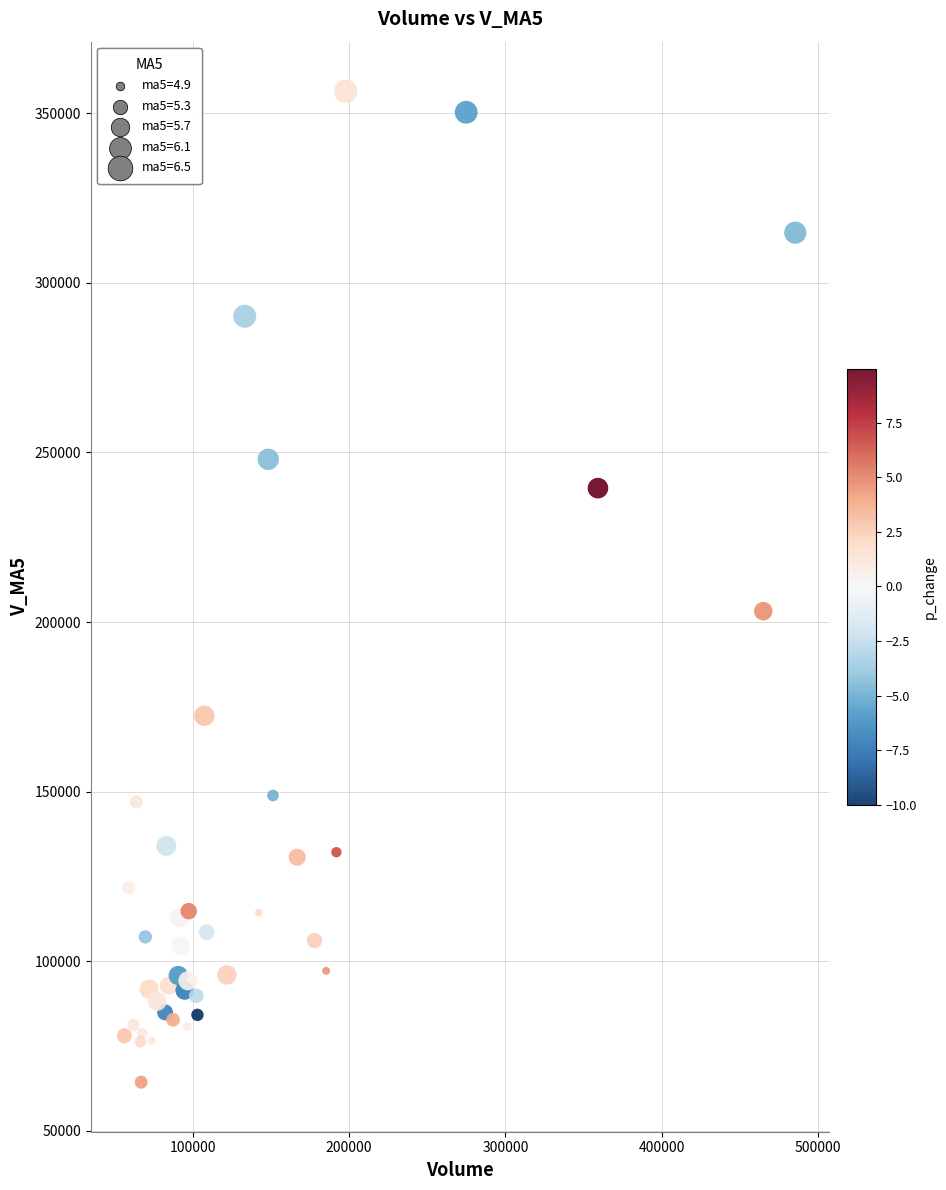

What Y value in the scatter plot is closest to 210427?

203207.4